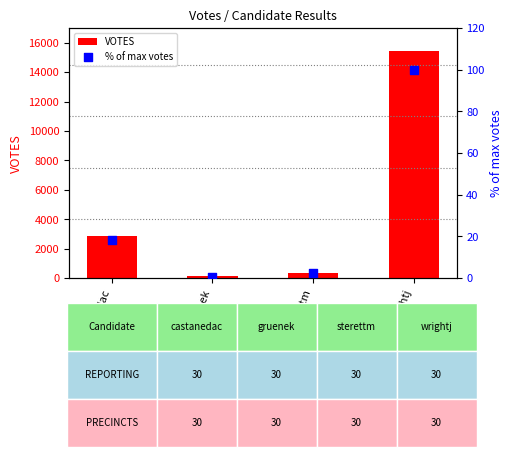

Which series has the widest spread of Y values?

VOTES